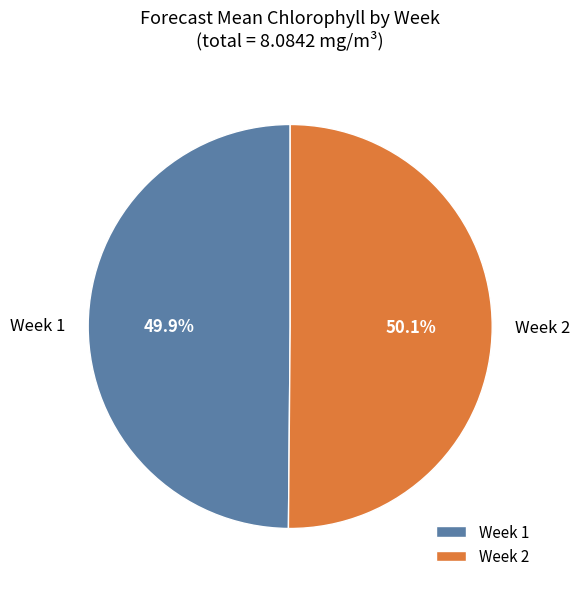

To the nearest percent, what portion does Week 1 represent?

50%